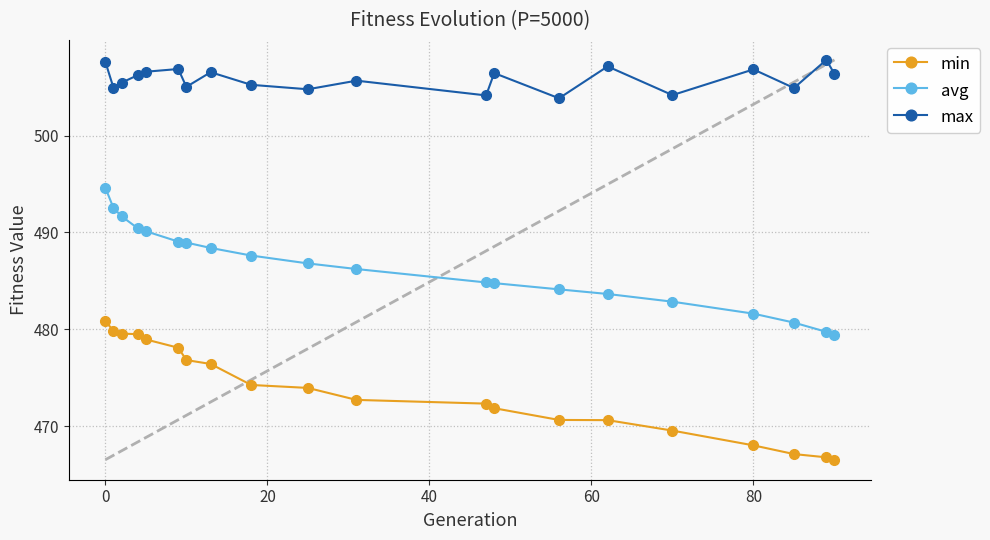

What is the sum of all avg values?

9728.0